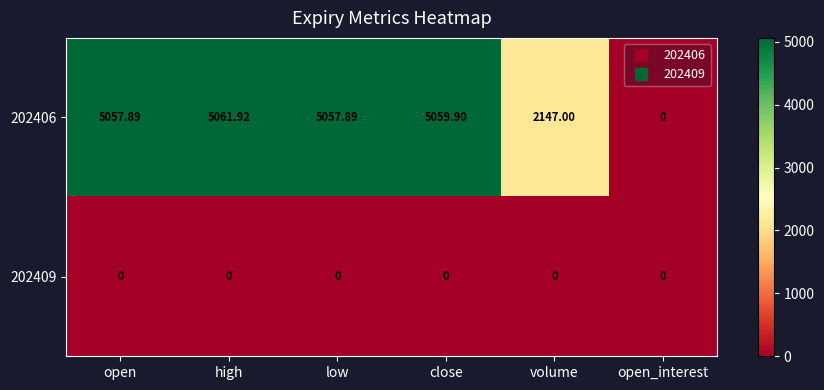

Rank the series by their average value, from highest to lowest.

202406, 202409